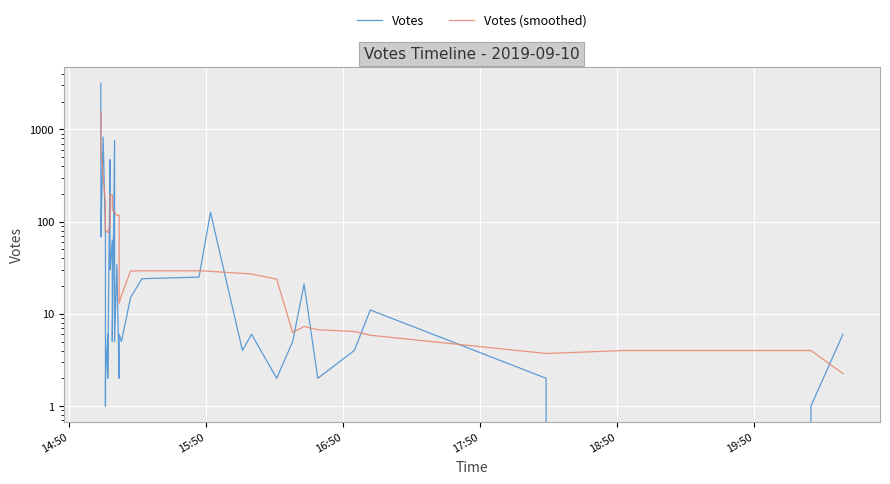

How many interior local valleys does the Votes (smoothed) series have?

5